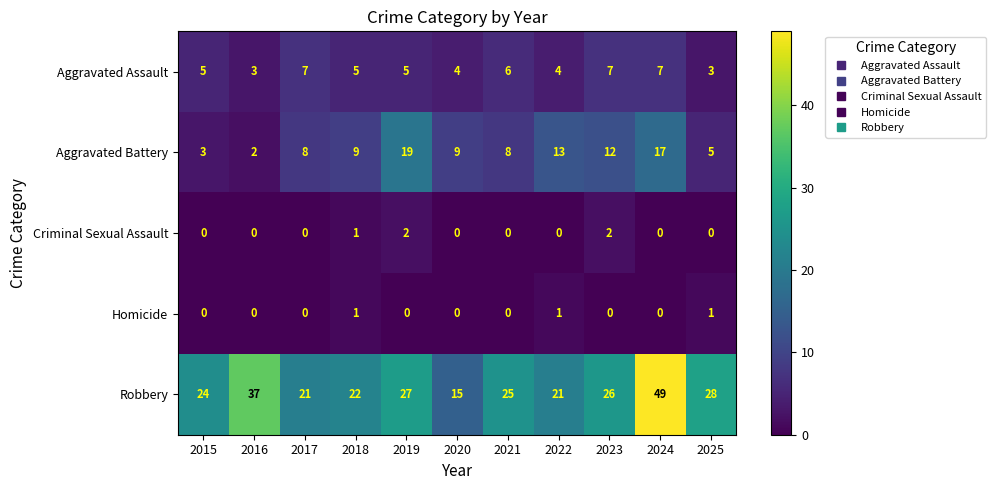

What is the maximum value shown in the chart?

49